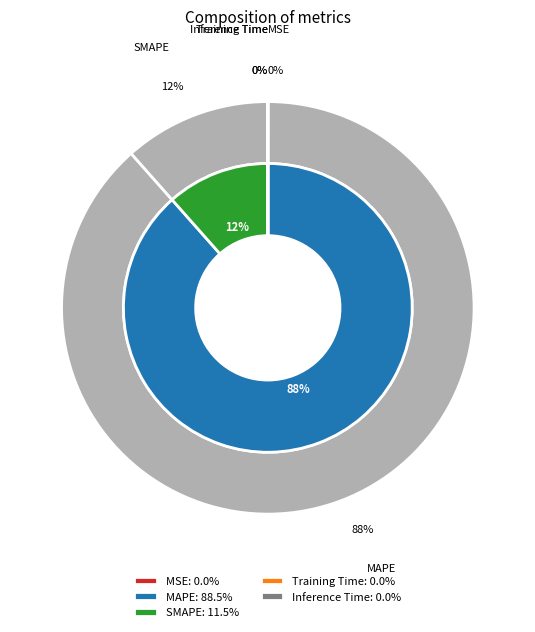

Count the number of slices in the pie.

5